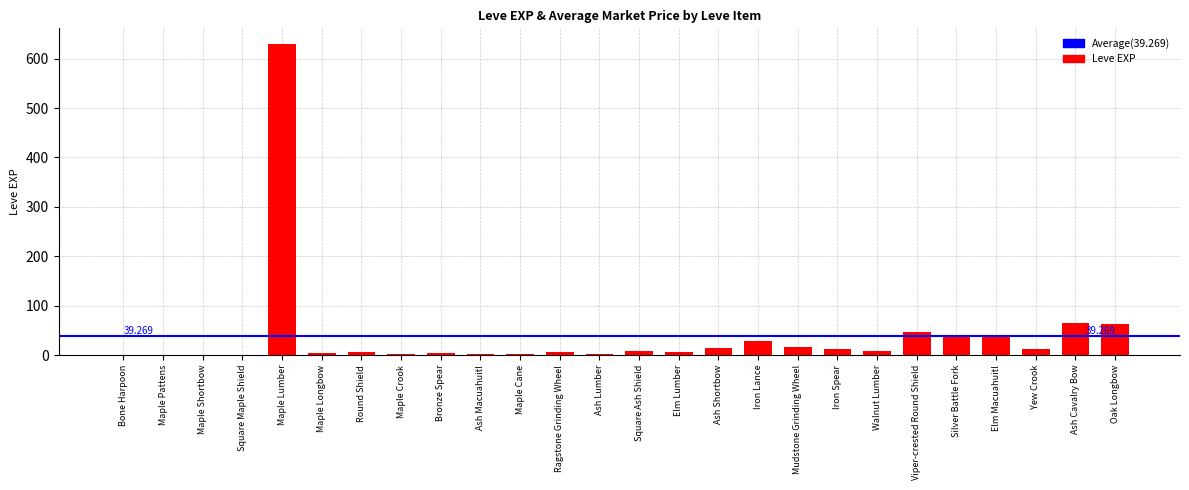

Where is the data nearest to the value 315?

Ash Cavalry Bow